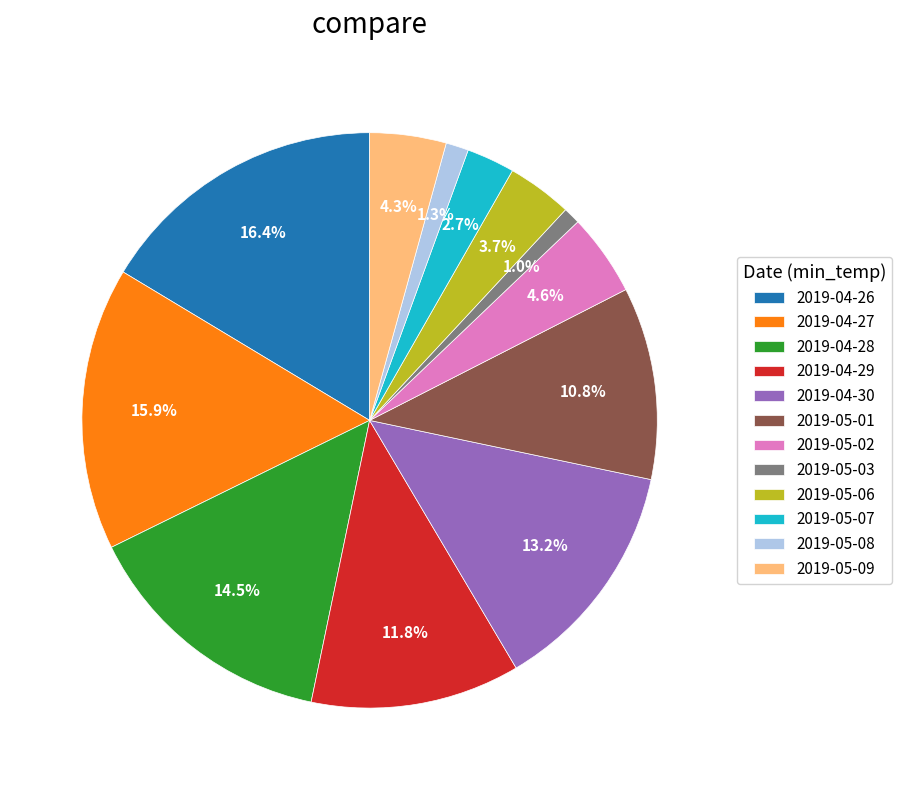

True or false: 2019-04-26 accounts for 22% of the total.

False